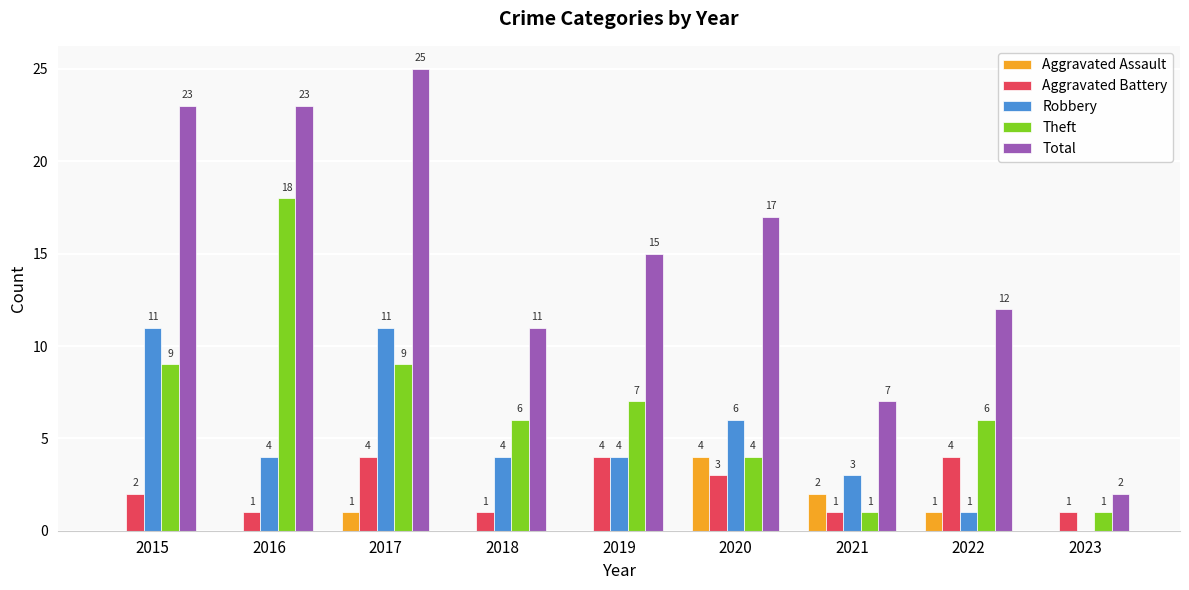

Where is Aggravated Battery nearest to the value 2?

2015